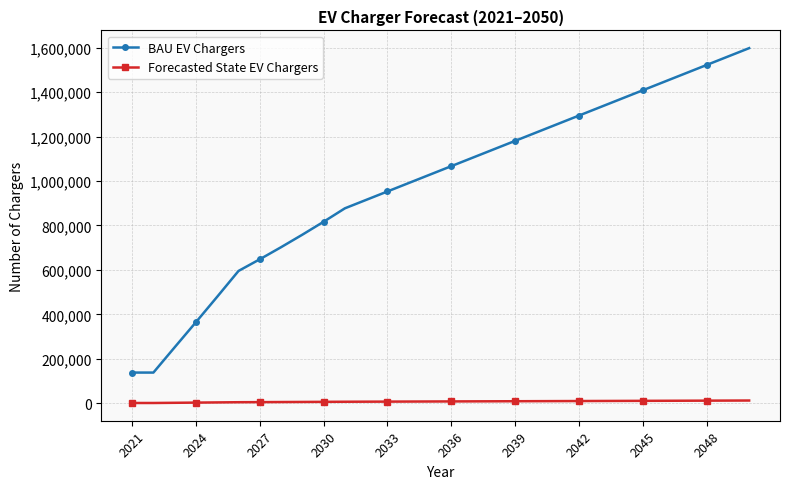

How many data points does each series have?

30